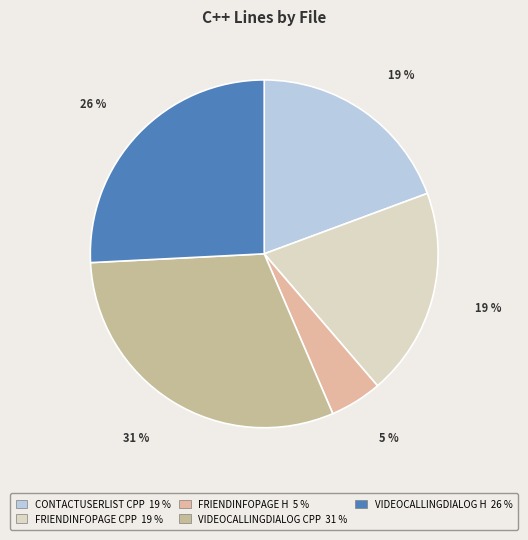

How many segments does this pie chart have?

5